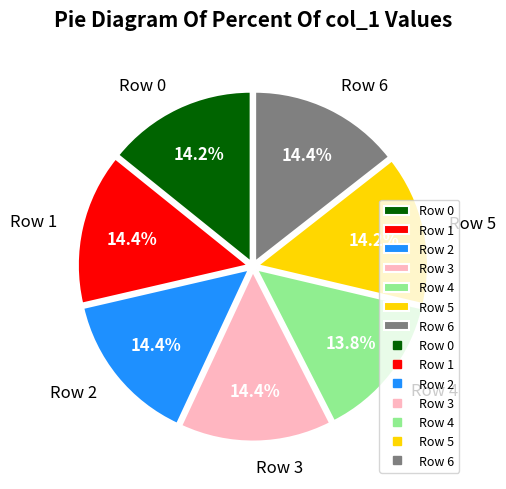

Is there any slice that represents more than half of the pie?

No